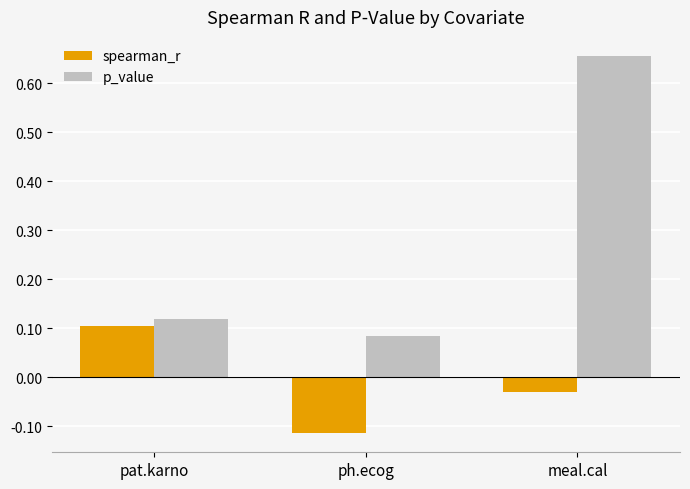

What are all the series names shown in the legend?

spearman_r, p_value